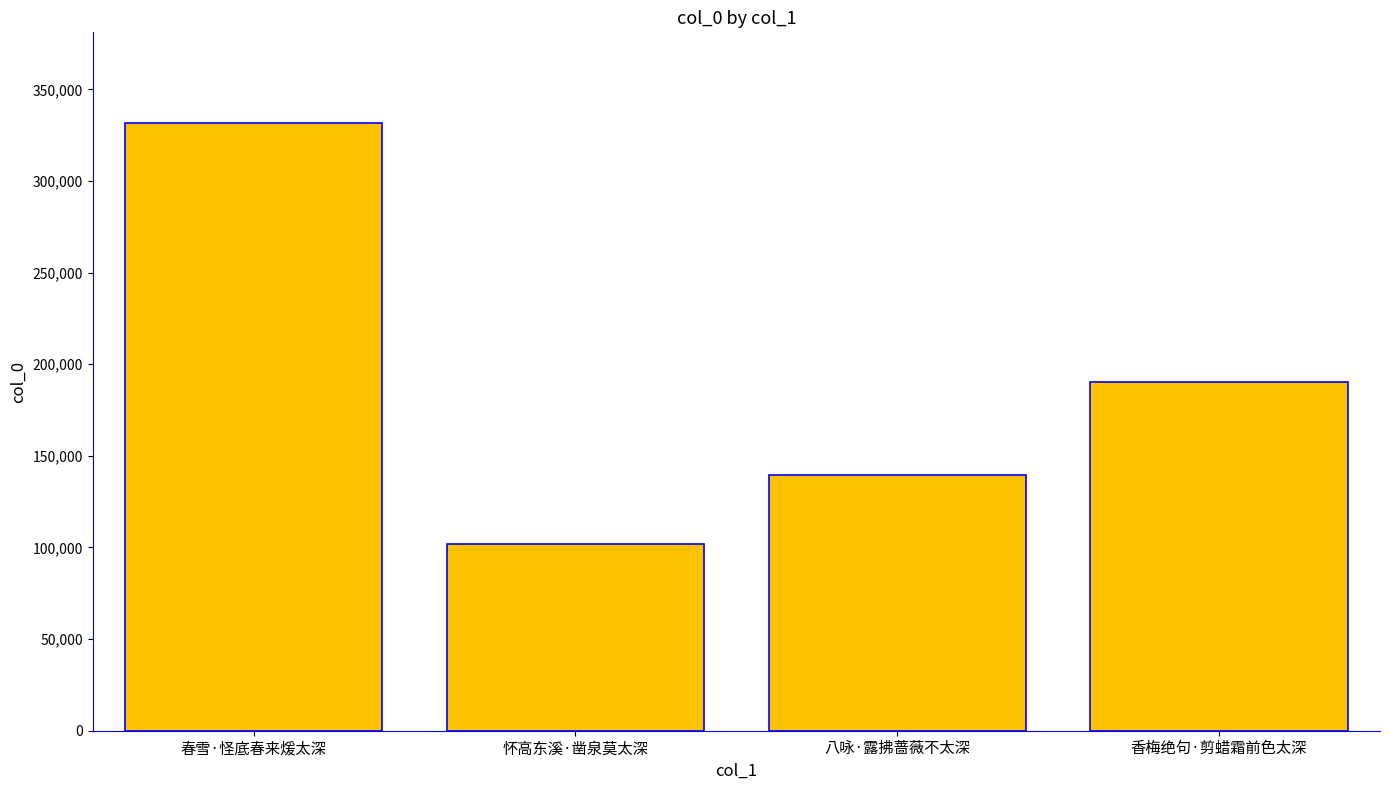

Rank the categories by value from lowest to highest.

怀高东溪·凿泉莫太深, 八咏·露拂蔷薇不太深, 香梅绝句·剪蜡霜前色太深, 春雪·怪底春来煖太深